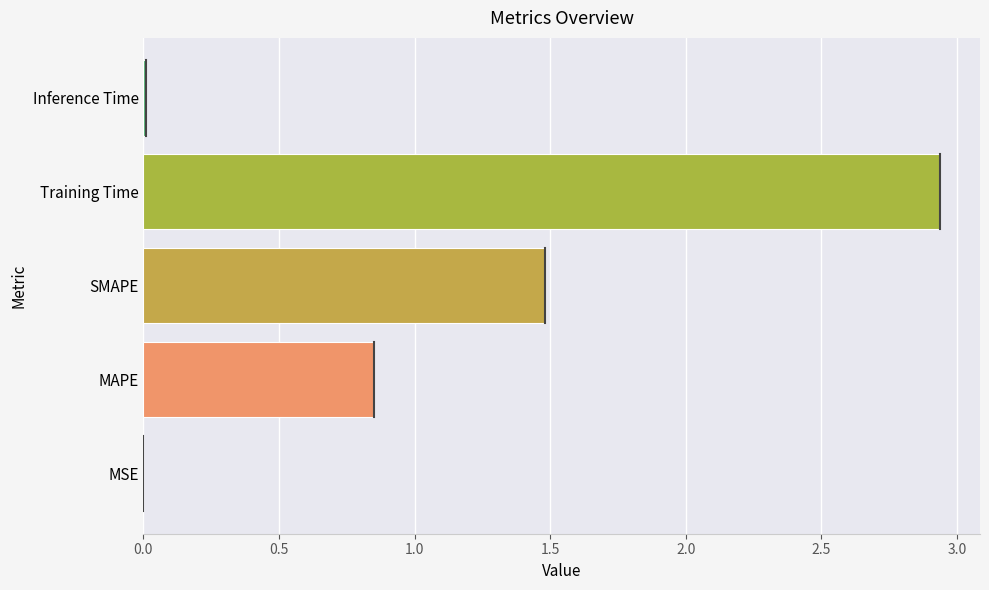

Are the bars grouped side by side (vs. stacked)?

No